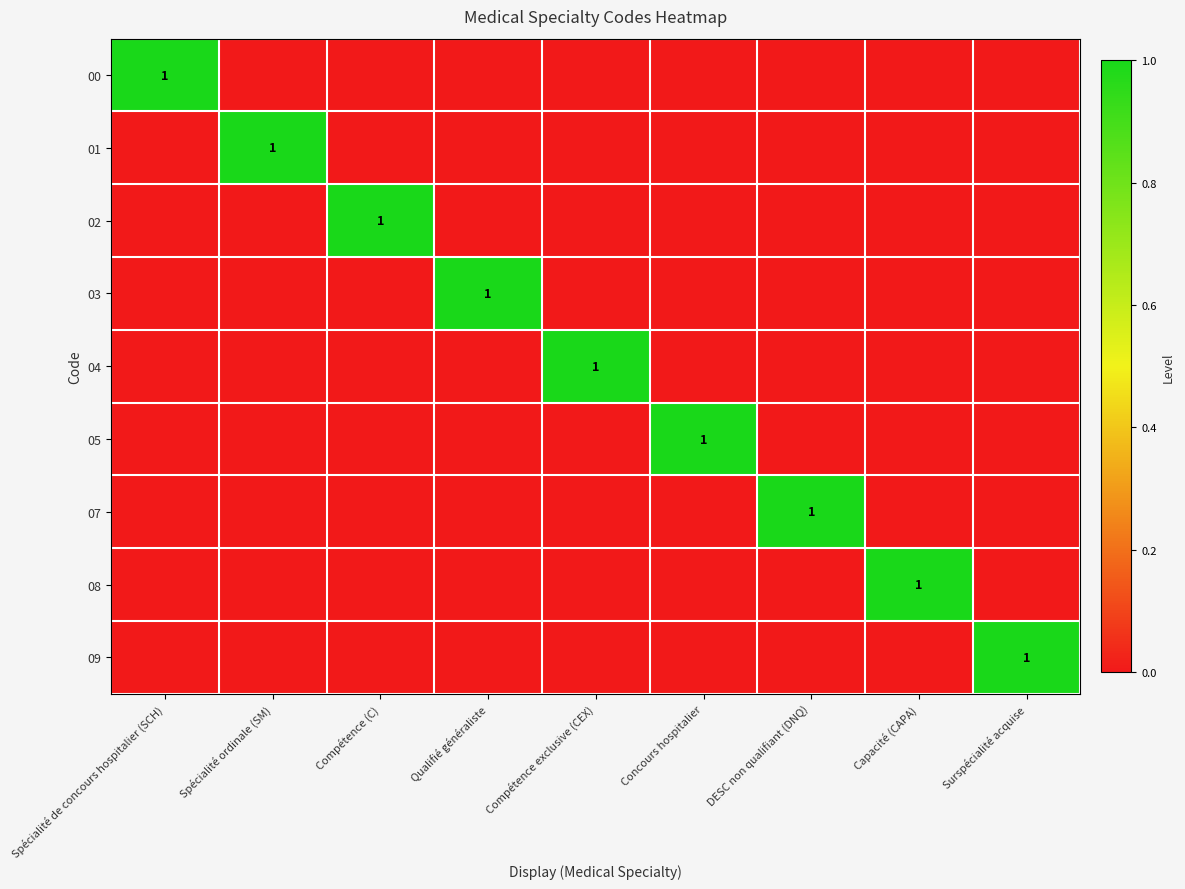

The 03 series shows 1 at Qualifié généraliste. True or false?

True